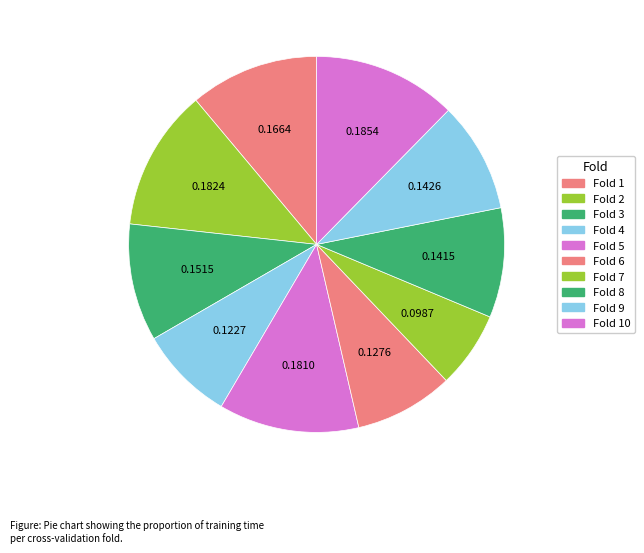

How much of the chart is everything except Fold 10?

87.6%